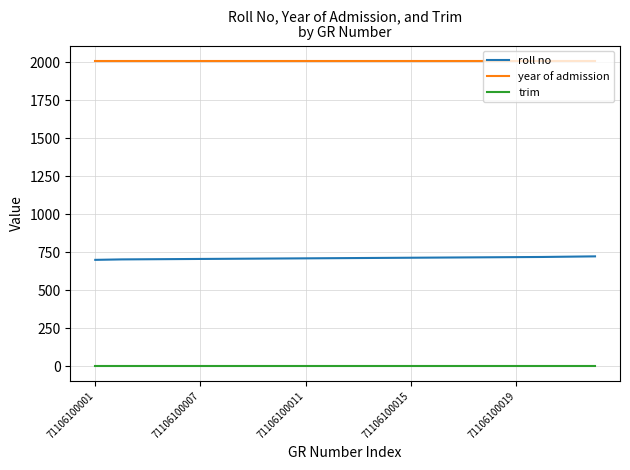

What is the maximum value for year of admission?

2010